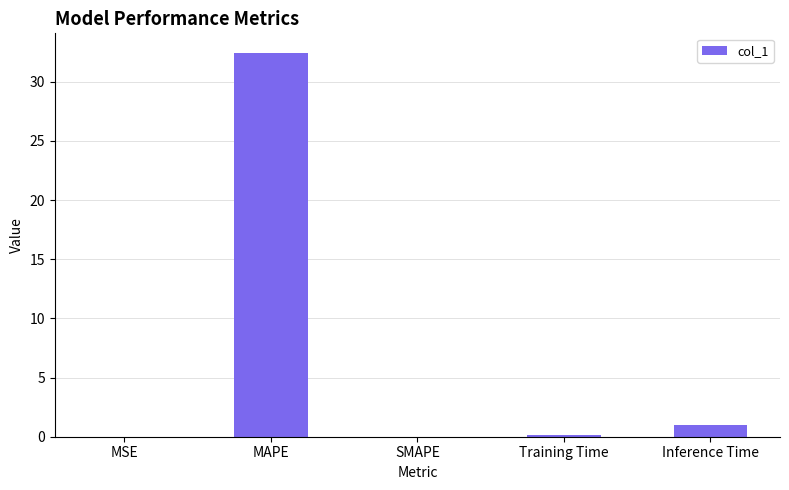

What is the change in value from MSE to Training Time?

+0.1